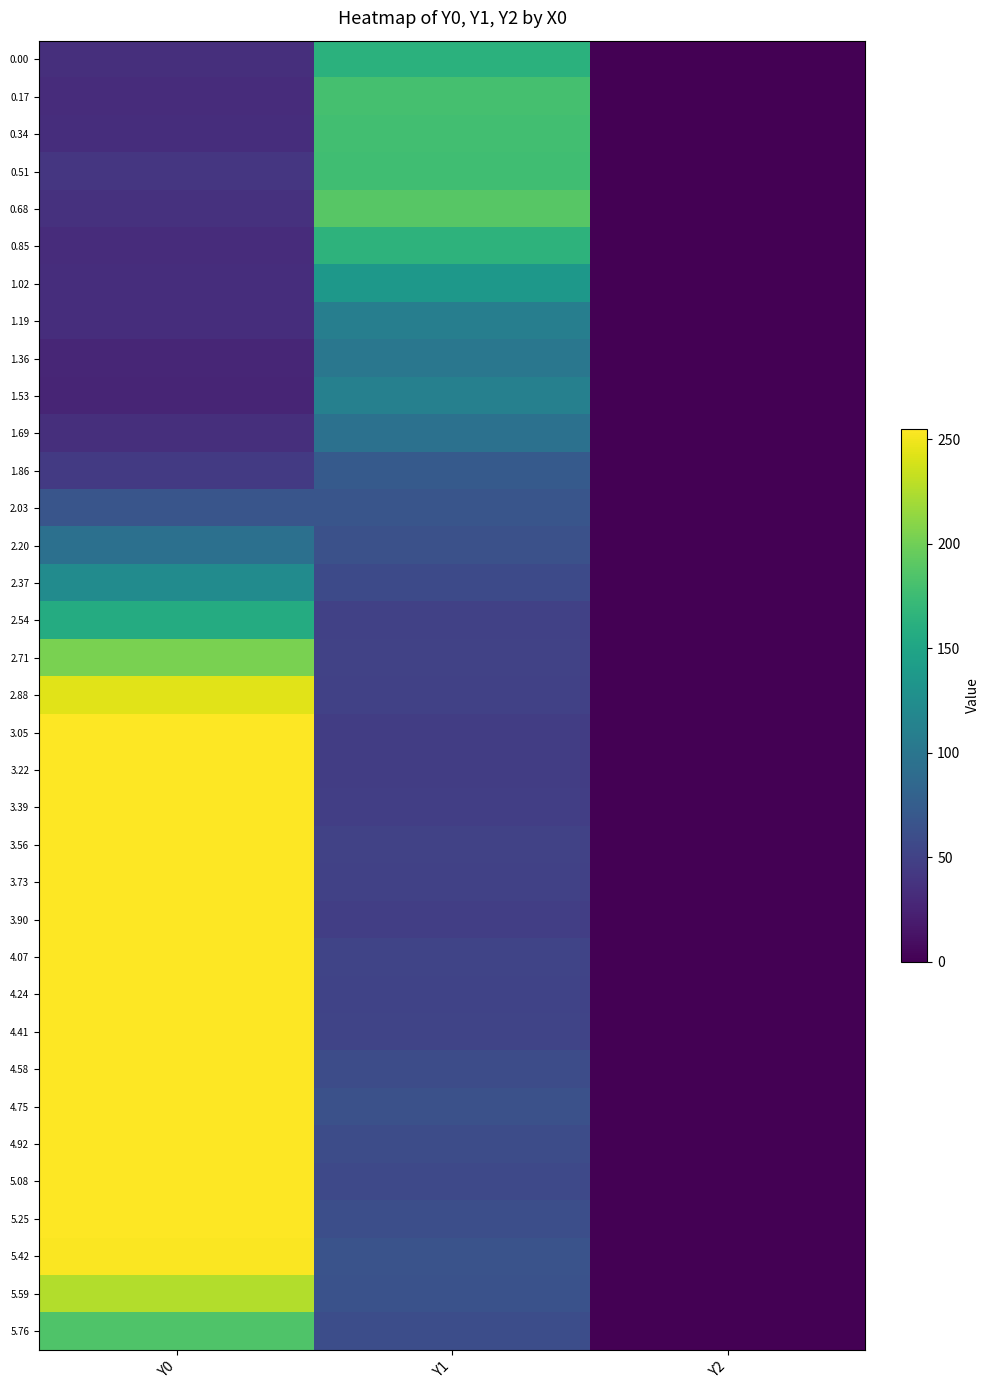

At Y2, list the series in order from smallest to largest.

0.00, 0.17, 0.34, 0.51, 0.68, 0.85, 1.02, 1.19, 1.36, 1.53, 1.69, 1.86, 2.03, 2.20, 2.37, 2.54, 2.71, 2.88, 3.05, 3.22, 3.39, 3.56, 3.73, 3.90, 4.07, 4.24, 4.41, 4.58, 4.75, 4.92, 5.08, 5.25, 5.42, 5.59, 5.76